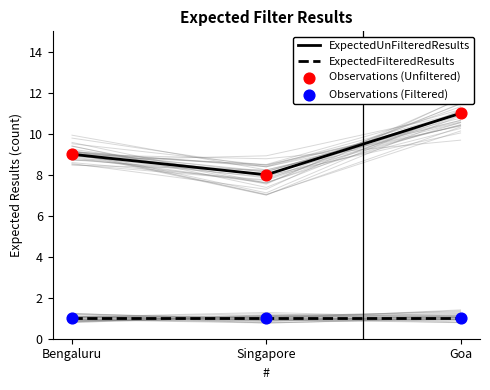

At how many categories does at least one series exceed 10?

1